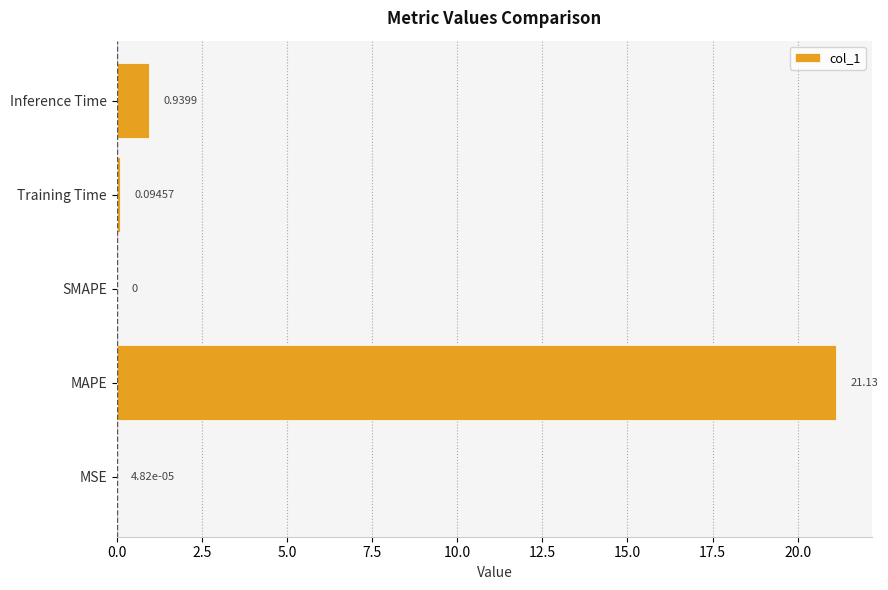

Does the chart contain stacked bars?

No